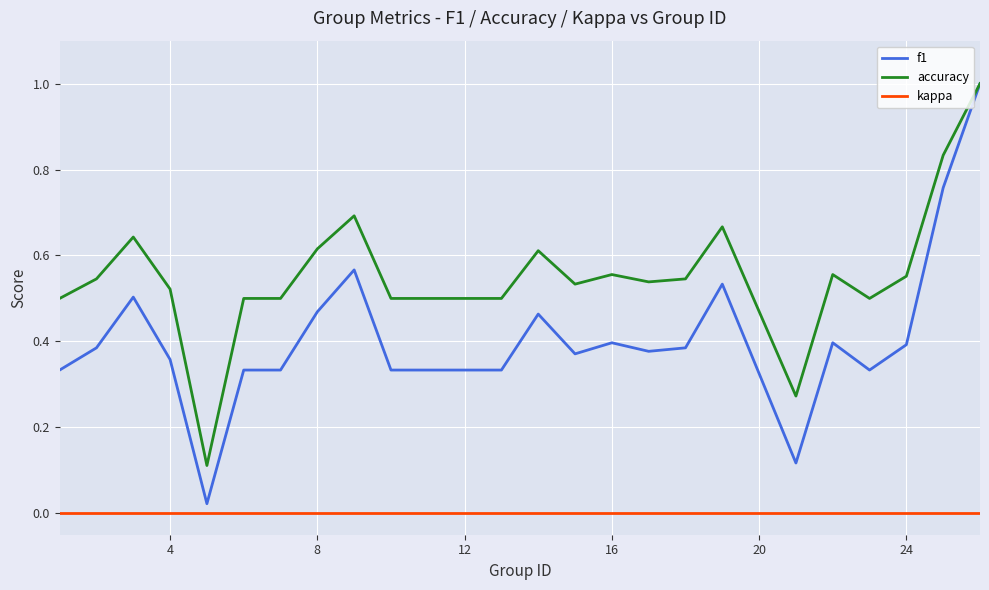

What is the maximum value shown in the chart?

1.0